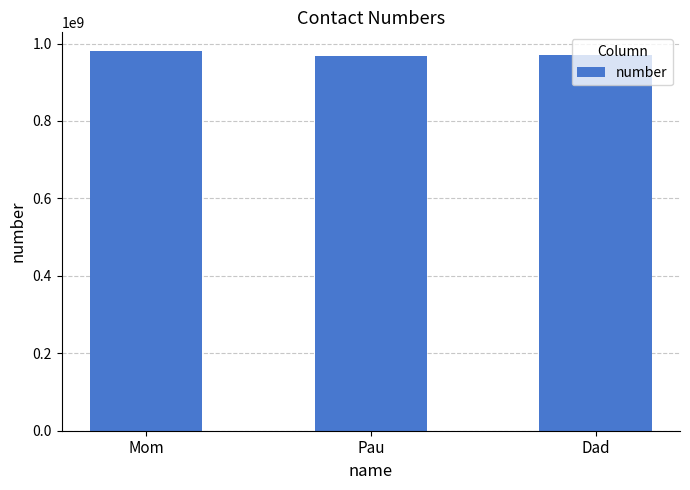

What is the sum of the values at Mom and Dad?

1949819883